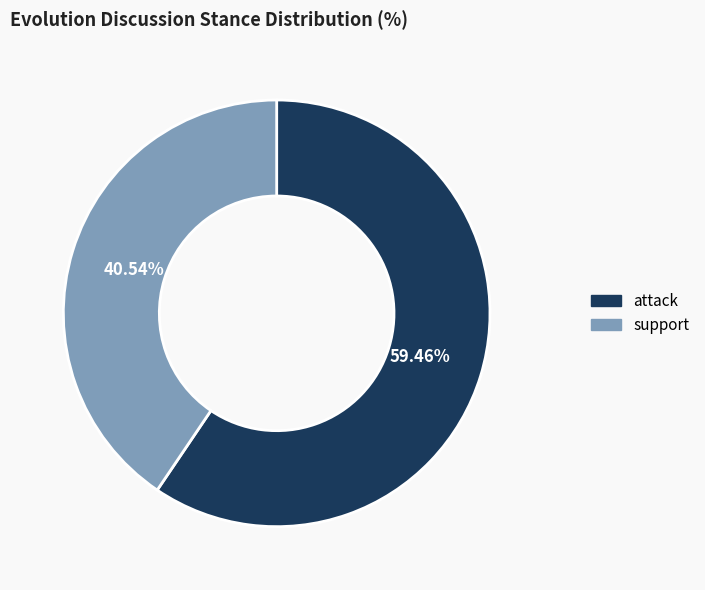

Does attack represent more than half of the total?

Yes